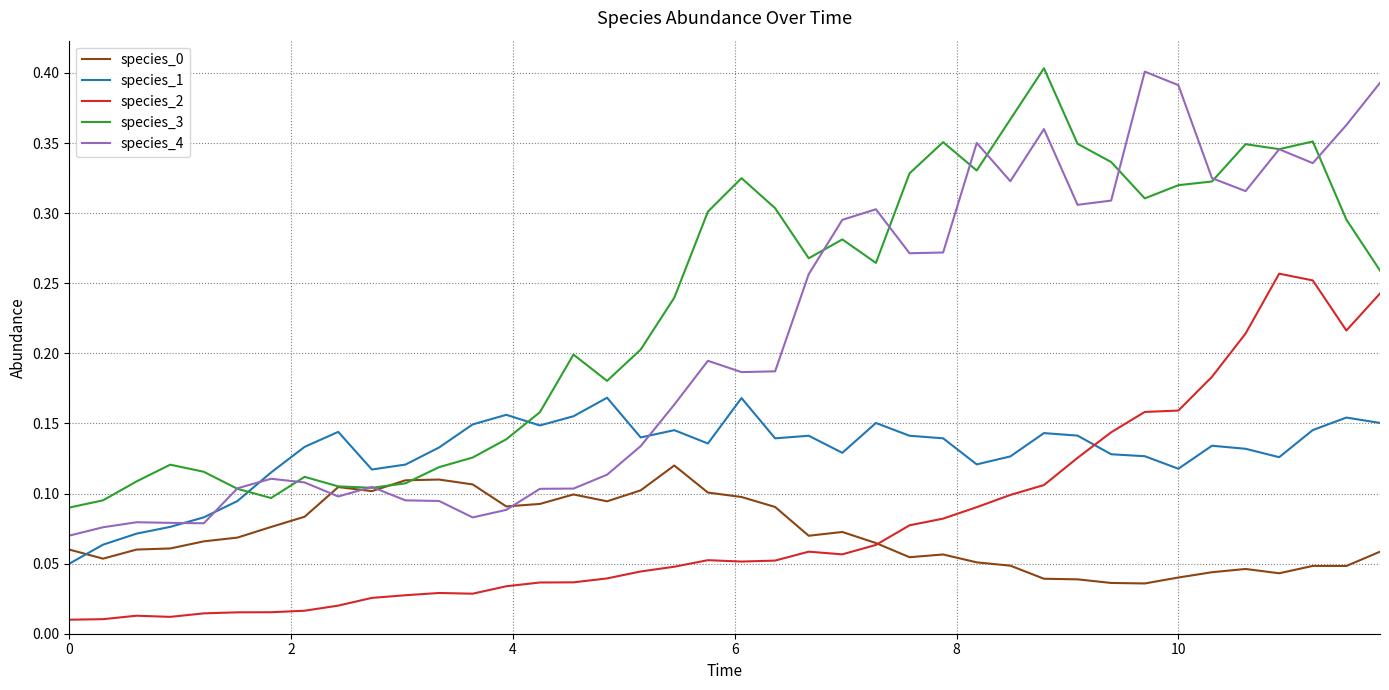

Which series has the largest total across all categories?

species_3